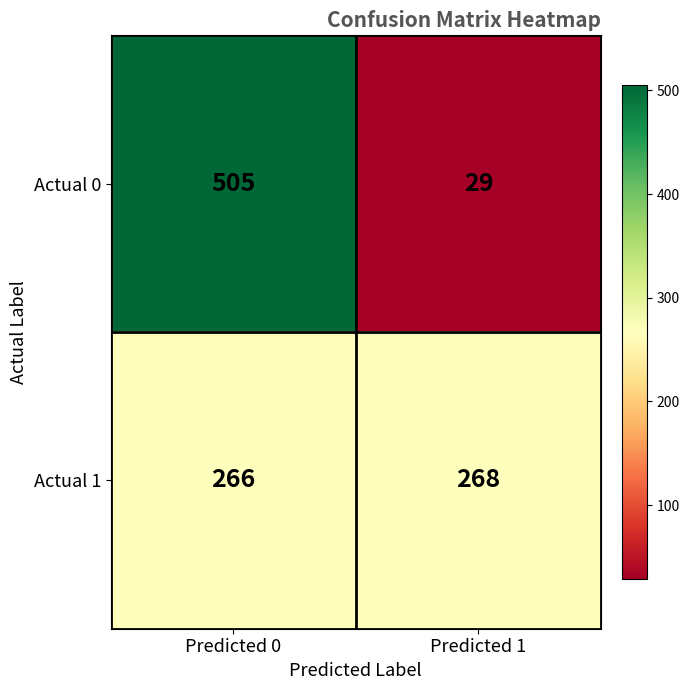

The Actual 1 series shows 456 at Predicted 1. True or false?

False